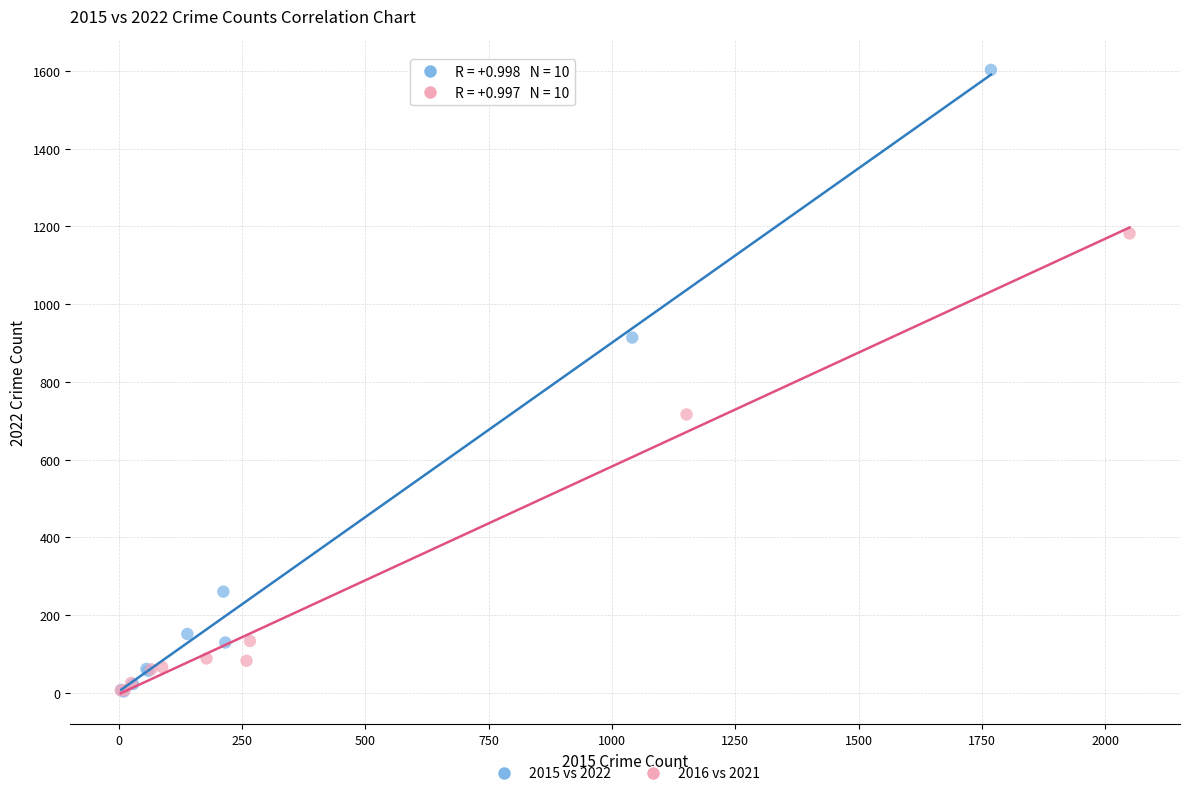

Which series reaches the maximum Y coordinate?

2015 vs 2022